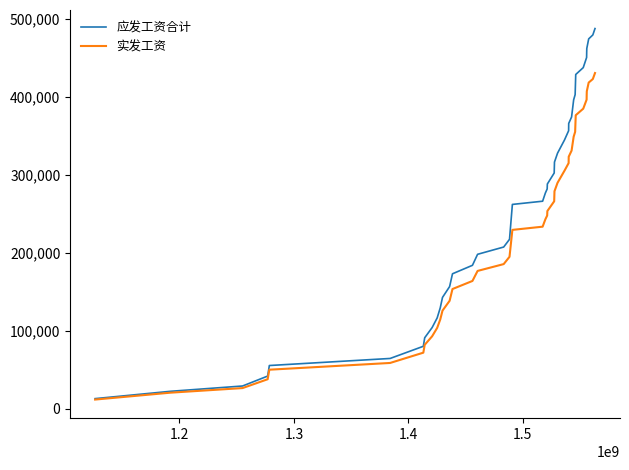

What is the minimum value shown in the chart?

11620.9